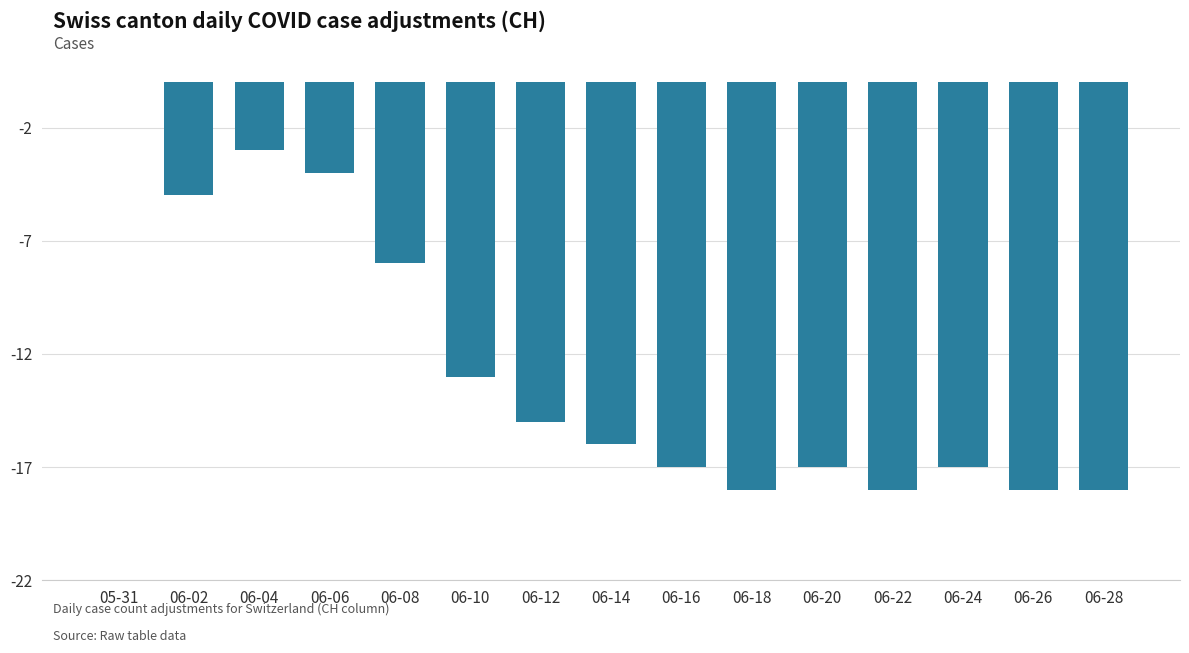

The value at 06-06 is -4. True or false?

True